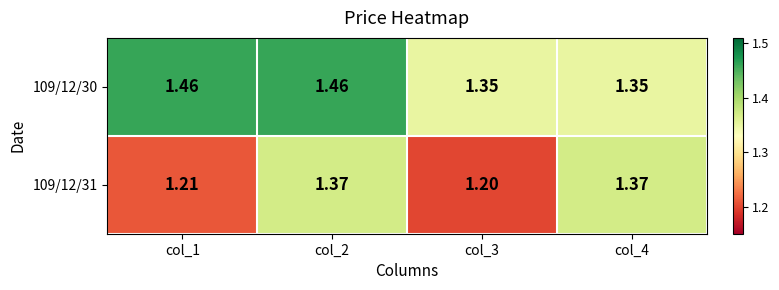

Is the value of 109/12/30 at col_1 greater than the value of 109/12/31 at col_1?

Yes